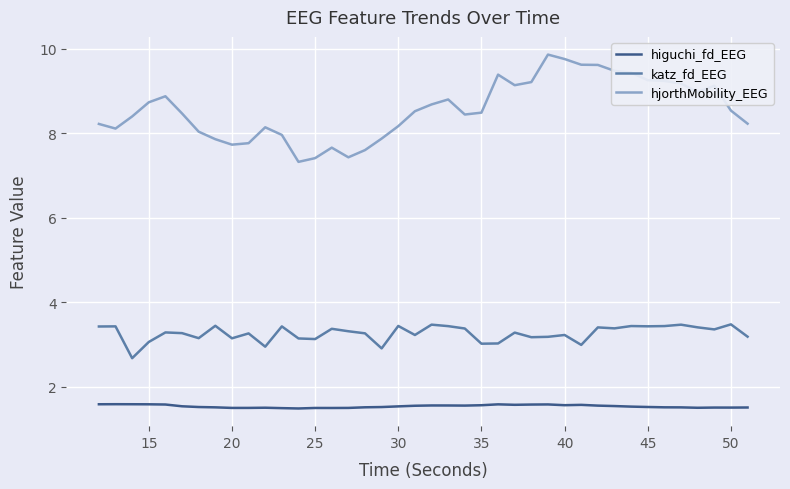

How many distinct data groups are displayed?

3